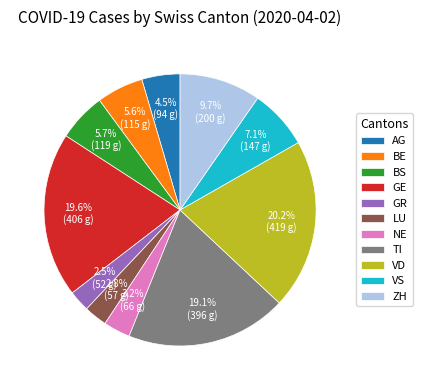

True or false: LU accounts for 3% of the total.

True